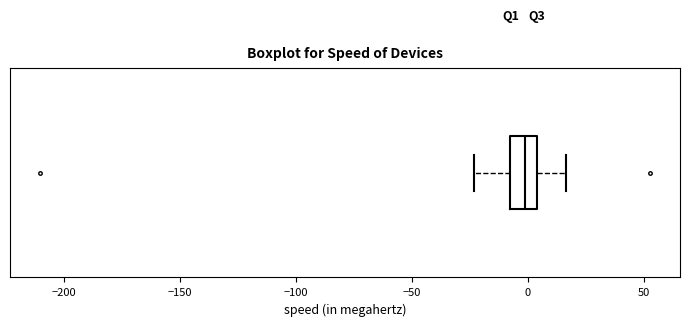

Transcribe this box plot: give where the median line is, the range the box spans, and where the two whiskers end, as read against the x-axis. The values are not printed on the chart, so give them approximately, as read against the axis.

median 0, box -5 to 5, whiskers -25 to 15